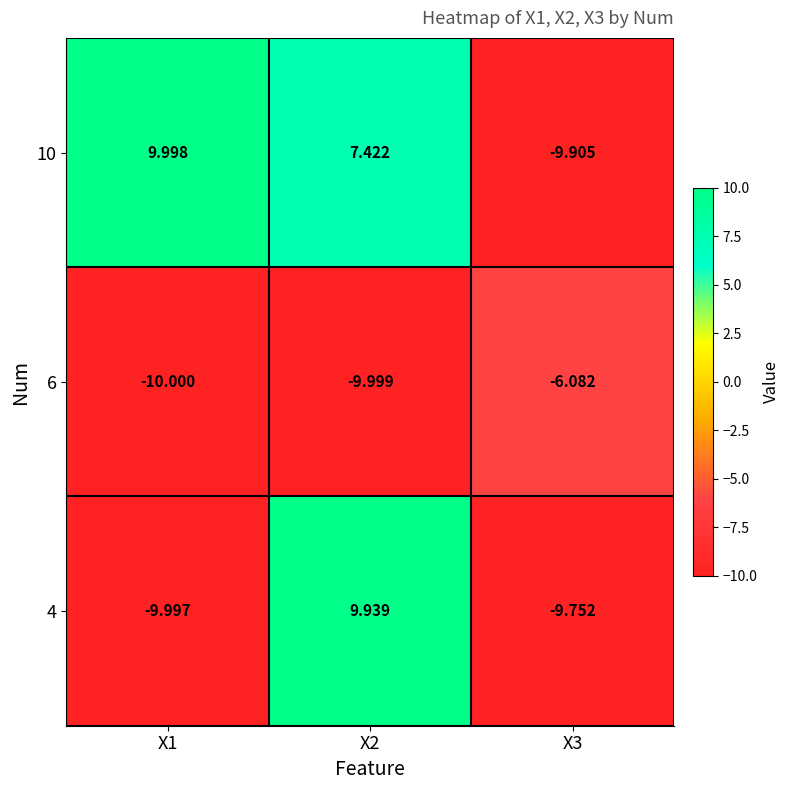

At X2, list the series in order from largest to smallest.

4, 10, 6